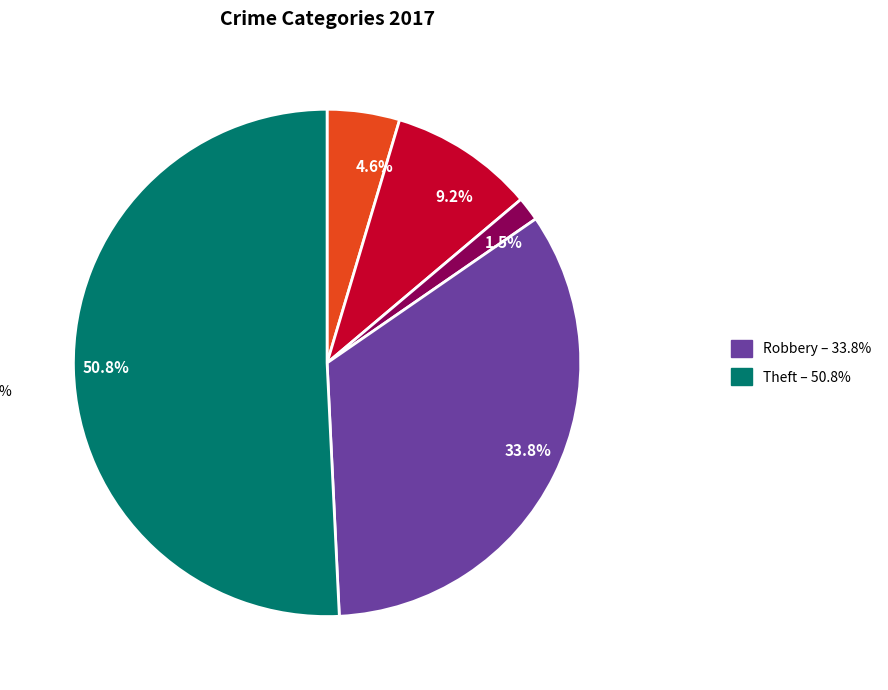

What is the ratio of the value at 4.6% to the value at 9.2%?

0.5